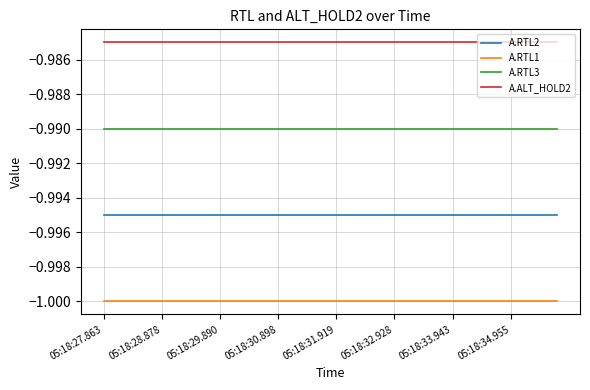

True or false: A.ALT_HOLD2 and A.RTL2 cross at least once.

False